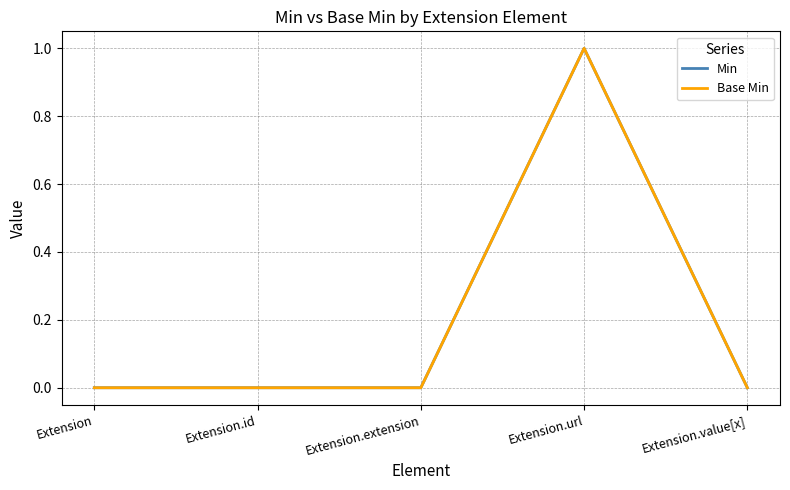

True or false: Min and Base Min cross at least once.

False